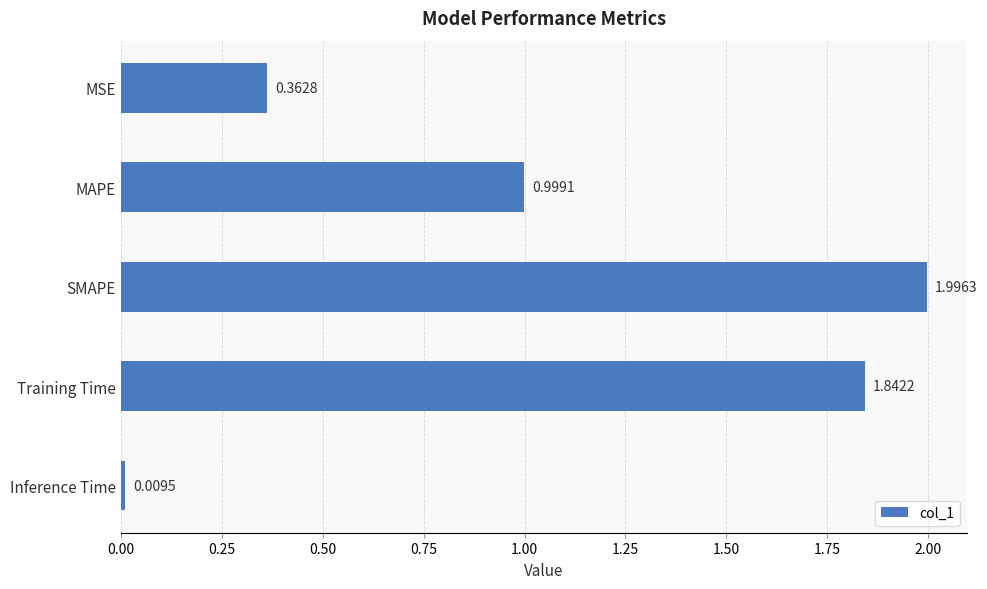

What is the label of the 1st bar from the top?

MSE